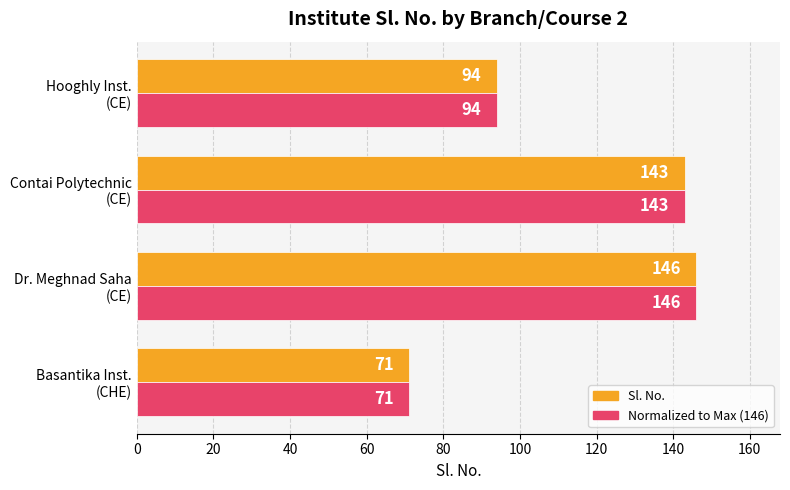

At how many categories does at least one series exceed 72?

3